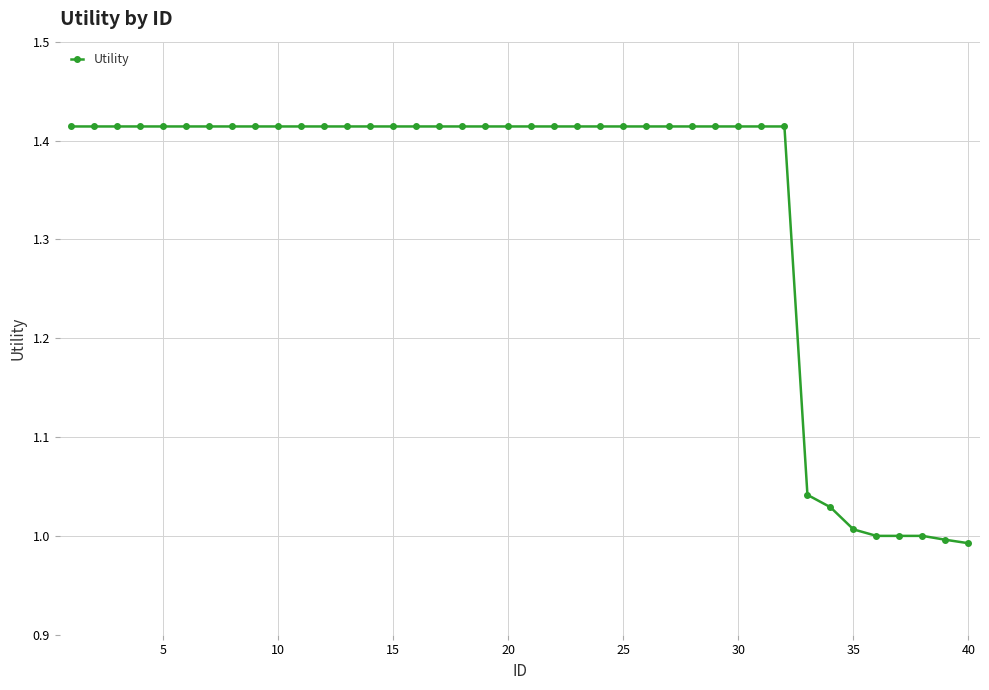

What is the difference between the second highest and minimum values?

0.4